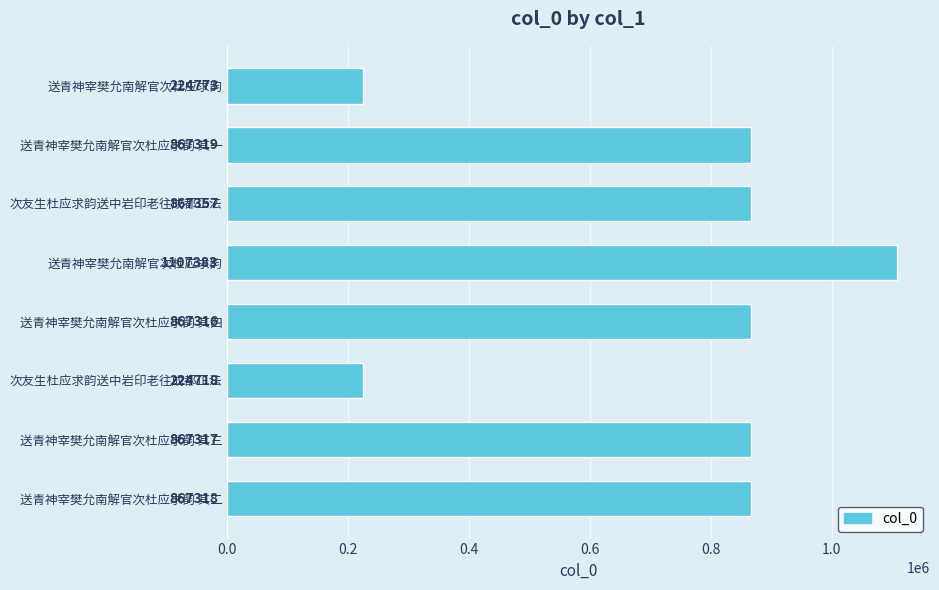

What is the maximum value shown in the chart?

1107383